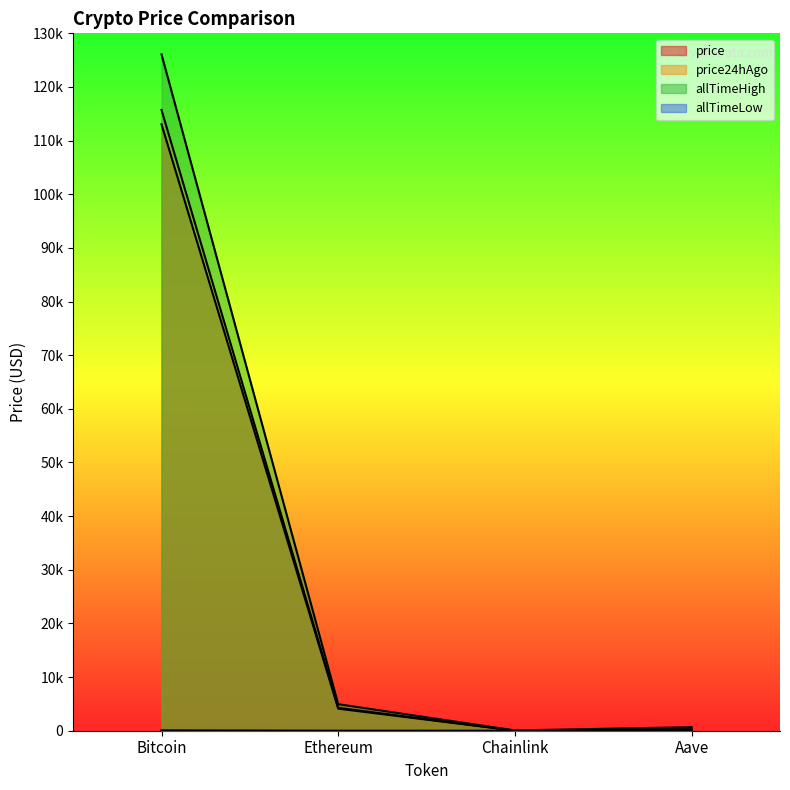

Which series has the largest total across all categories?

allTimeHigh